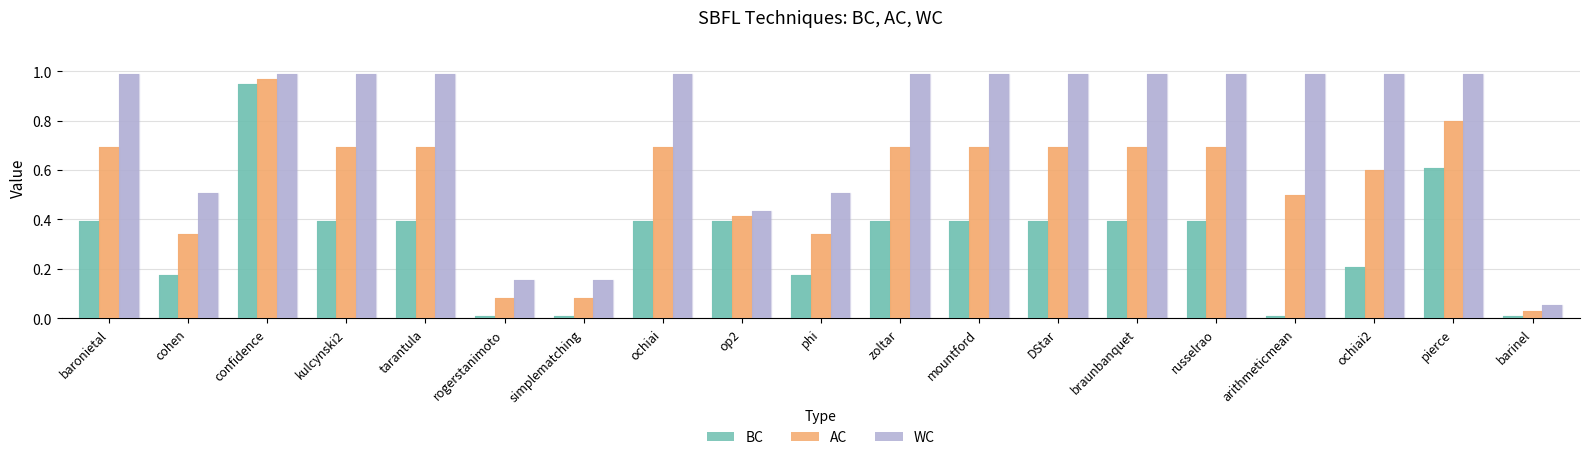

What is the average value of the AC series?

0.5